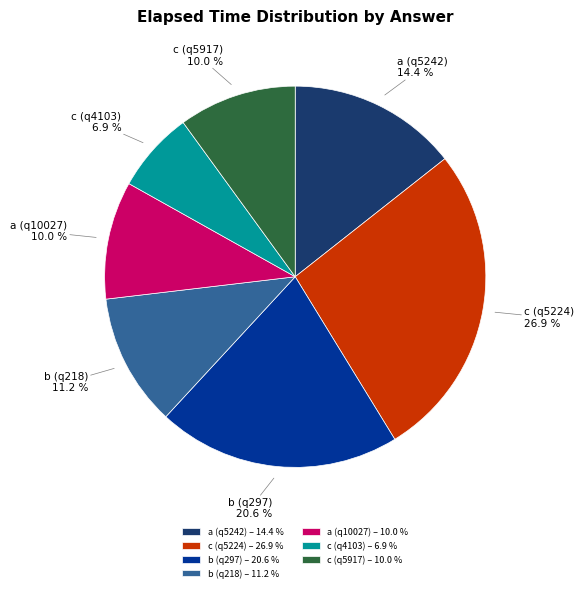

To the nearest percent, what percentage of the pie is a (q10027)?

10%